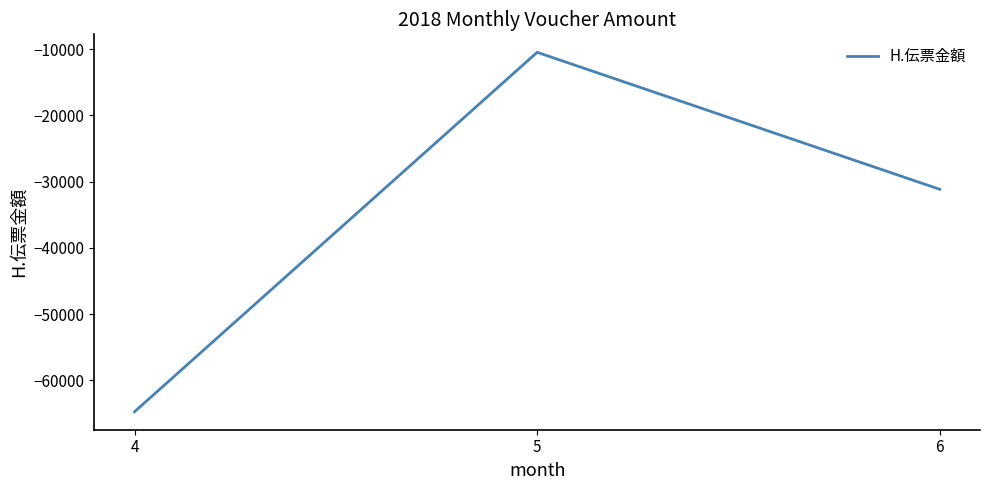

What is the difference between the maximum and second lowest values?

20679